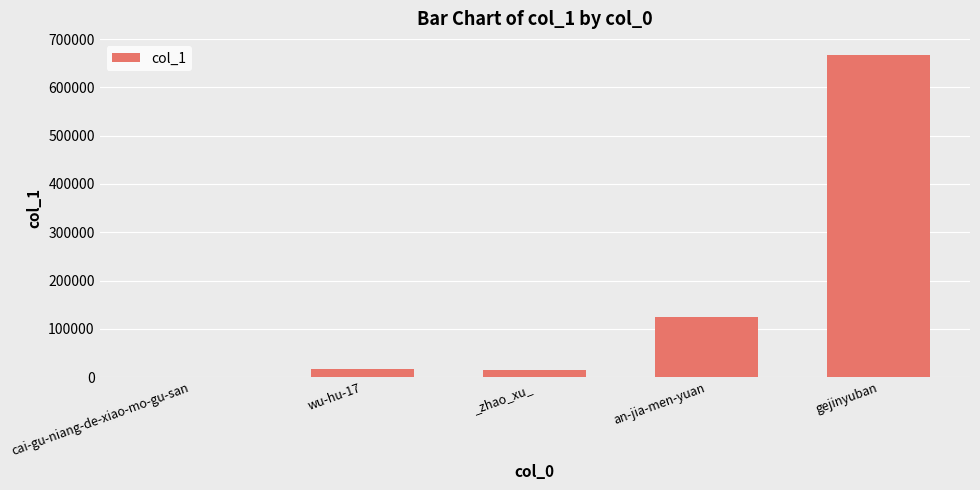

Which has a higher value, gejinyuban or cai-gu-niang-de-xiao-mo-gu-san?

gejinyuban